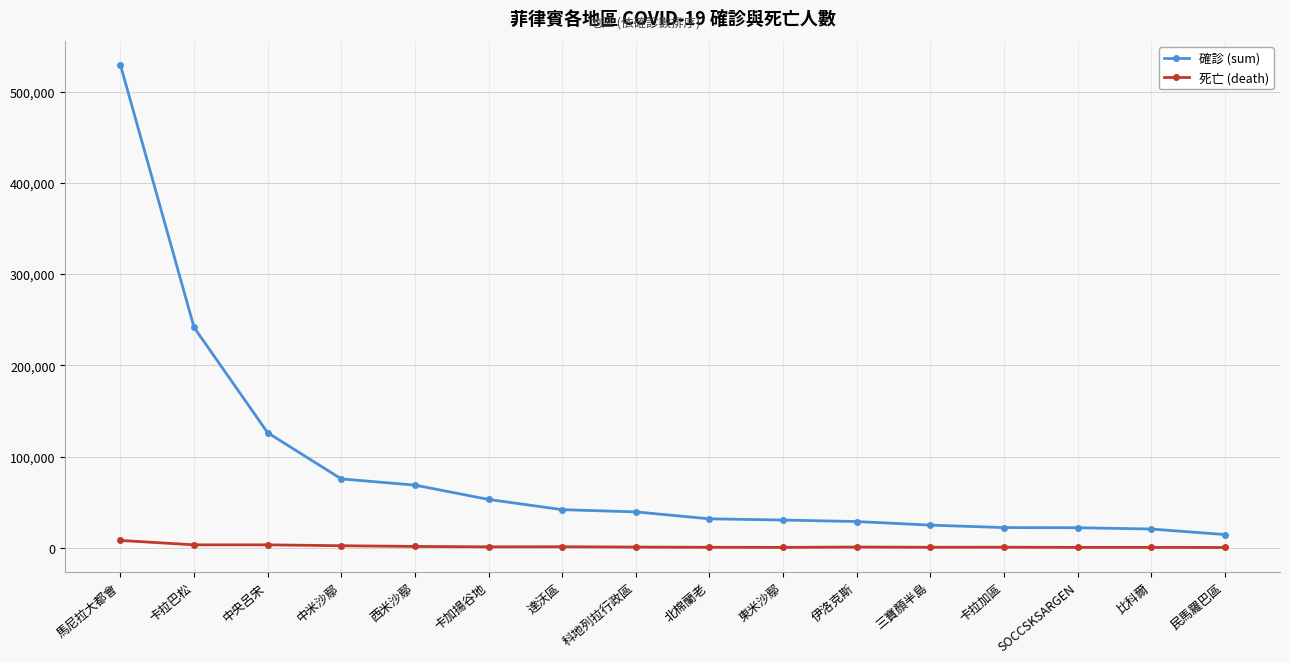

True or false: 確診 (sum) has a value of 94729 at 卡拉巴松.

False